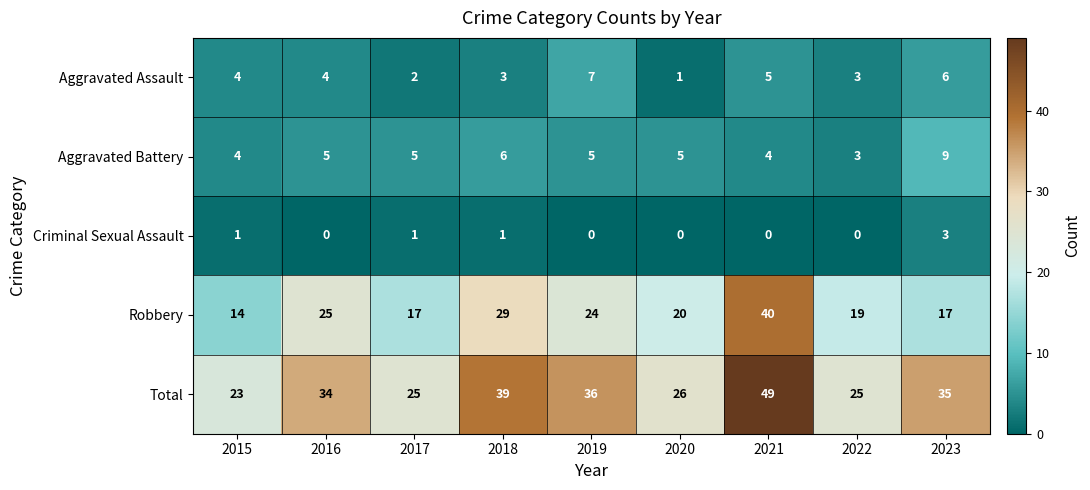

What is the average value of the Robbery series?

23